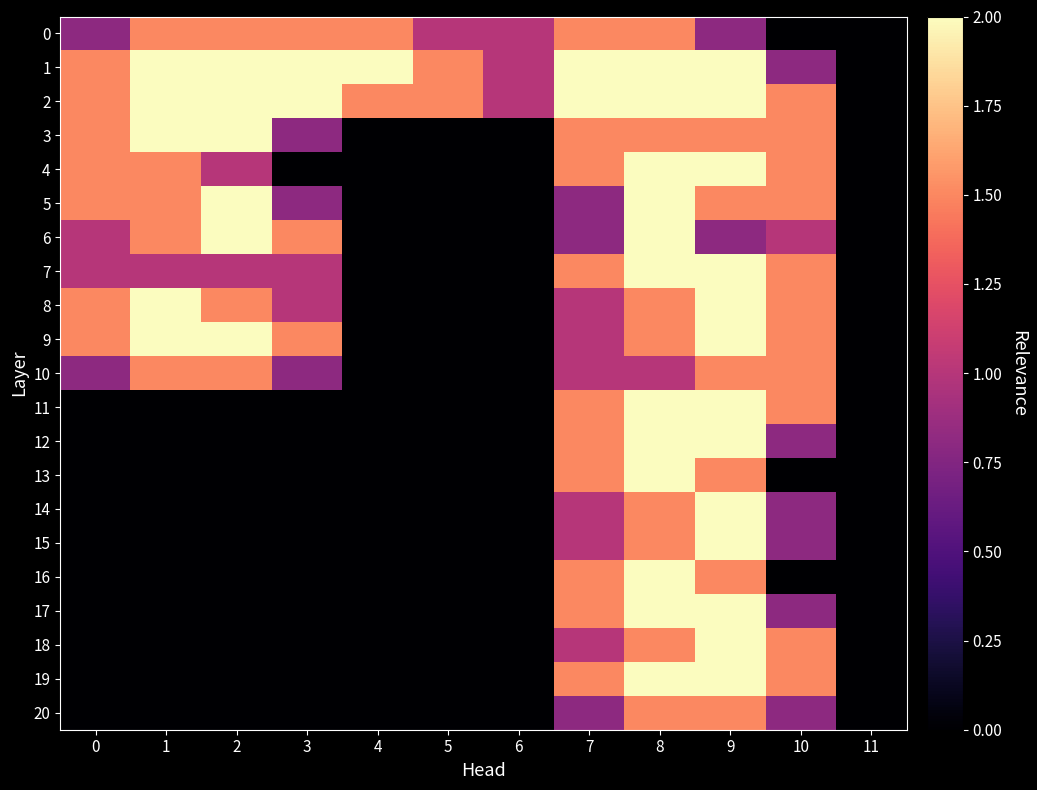

Reading right to left, transcribe all the data shown in this chart.

0: 11=0.0	10=0.0	9=0.8	8=1.5	7=1.5	6=1.0	5=1.0	4=1.5	3=1.5	2=1.5	1=1.5	0=0.8
1: 11=0.0	10=0.8	9=2.0	8=2.0	7=2.0	6=1.0	5=1.5	4=2.0	3=2.0	2=2.0	1=2.0	0=1.5
2: 11=0.0	10=1.5	9=2.0	8=2.0	7=2.0	6=1.0	5=1.5	4=1.5	3=2.0	2=2.0	1=2.0	0=1.5
3: 11=0.0	10=1.5	9=1.5	8=1.5	7=1.5	6=0.0	5=0.0	4=0.0	3=0.8	2=2.0	1=2.0	0=1.5
4: 11=0.0	10=1.5	9=2.0	8=2.0	7=1.5	6=0.0	5=0.0	4=0.0	3=0.0	2=1.0	1=1.5	0=1.5
5: 11=0.0	10=1.5	9=1.5	8=2.0	7=0.8	6=0.0	5=0.0	4=0.0	3=0.8	2=2.0	1=1.5	0=1.5
6: 11=0.0	10=1.0	9=0.8	8=2.0	7=0.8	6=0.0	5=0.0	4=0.0	3=1.5	2=2.0	1=1.5	0=1.0
7: 11=0.0	10=1.5	9=2.0	8=2.0	7=1.5	6=0.0	5=0.0	4=0.0	3=1.0	2=1.0	1=1.0	0=1.0
8: 11=0.0	10=1.5	9=2.0	8=1.5	7=1.0	6=0.0	5=0.0	4=0.0	3=1.0	2=1.5	1=2.0	0=1.5
9: 11=0.0	10=1.5	9=2.0	8=1.5	7=1.0	6=0.0	5=0.0	4=0.0	3=1.5	2=2.0	1=2.0	0=1.5
10: 11=0.0	10=1.5	9=1.5	8=1.0	7=1.0	6=0.0	5=0.0	4=0.0	3=0.8	2=1.5	1=1.5	0=0.8
11: 11=0.0	10=1.5	9=2.0	8=2.0	7=1.5	6=0.0	5=0.0	4=0.0	3=0.0	2=0.0	1=0.0	0=0.0
12: 11=0.0	10=0.8	9=2.0	8=2.0	7=1.5	6=0.0	5=0.0	4=0.0	3=0.0	2=0.0	1=0.0	0=0.0
13: 11=0.0	10=0.0	9=1.5	8=2.0	7=1.5	6=0.0	5=0.0	4=0.0	3=0.0	2=0.0	1=0.0	0=0.0
14: 11=0.0	10=0.8	9=2.0	8=1.5	7=1.0	6=0.0	5=0.0	4=0.0	3=0.0	2=0.0	1=0.0	0=0.0
15: 11=0.0	10=0.8	9=2.0	8=1.5	7=1.0	6=0.0	5=0.0	4=0.0	3=0.0	2=0.0	1=0.0	0=0.0
16: 11=0.0	10=0.0	9=1.5	8=2.0	7=1.5	6=0.0	5=0.0	4=0.0	3=0.0	2=0.0	1=0.0	0=0.0
17: 11=0.0	10=0.8	9=2.0	8=2.0	7=1.5	6=0.0	5=0.0	4=0.0	3=0.0	2=0.0	1=0.0	0=0.0
18: 11=0.0	10=1.5	9=2.0	8=1.5	7=1.0	6=0.0	5=0.0	4=0.0	3=0.0	2=0.0	1=0.0	0=0.0
19: 11=0.0	10=1.5	9=2.0	8=2.0	7=1.5	6=0.0	5=0.0	4=0.0	3=0.0	2=0.0	1=0.0	0=0.0
20: 11=0.0	10=0.8	9=1.5	8=1.5	7=0.8	6=0.0	5=0.0	4=0.0	3=0.0	2=0.0	1=0.0	0=0.0